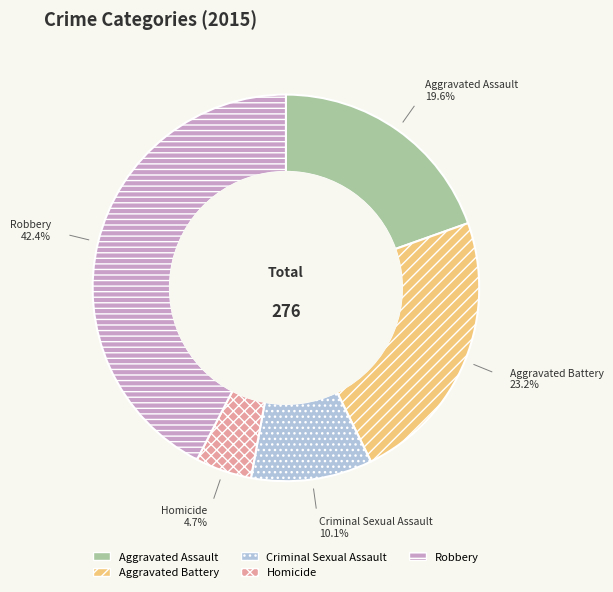

To the nearest percent, what percentage of the pie is Aggravated Battery?

23%